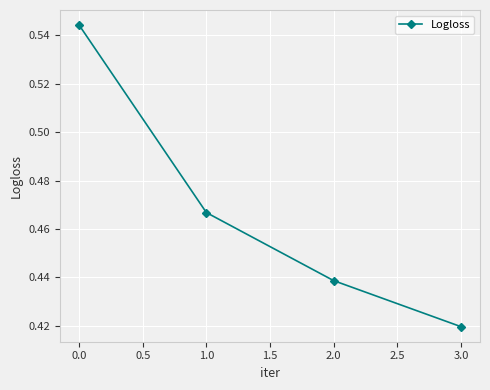

What is the label of the 3rd point from the left?

2.0